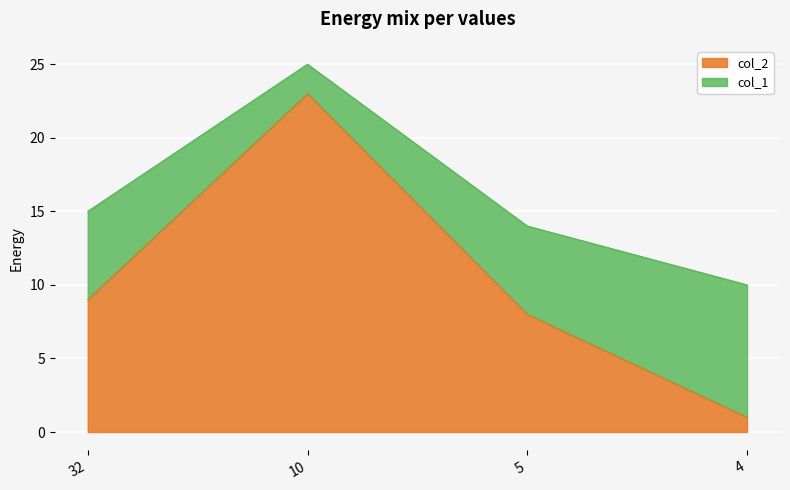

The col_2 series shows 8 at 5. True or false?

True